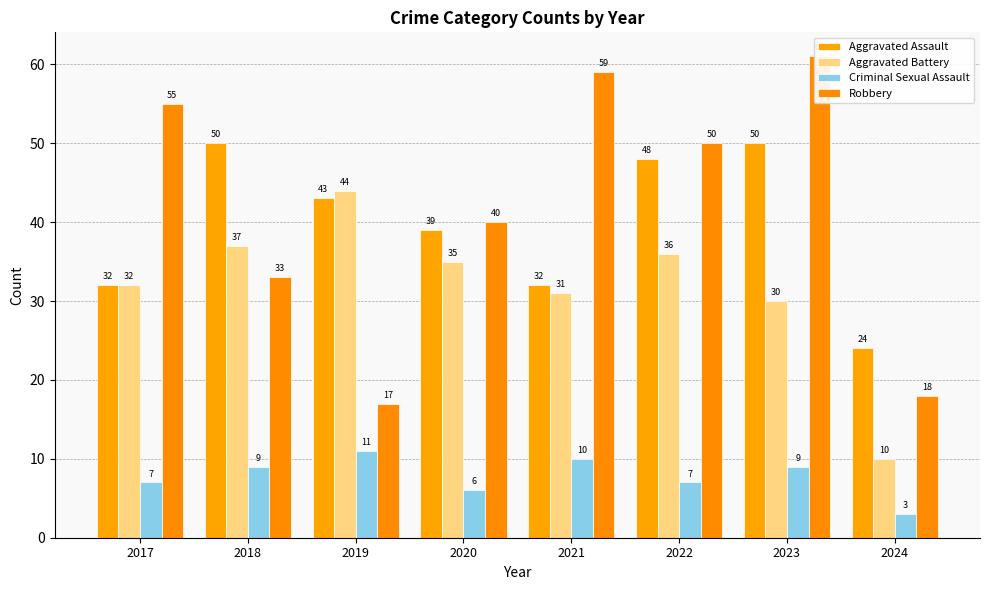

What is the difference between the maximum and second lowest values in the Aggravated Assault series?

18